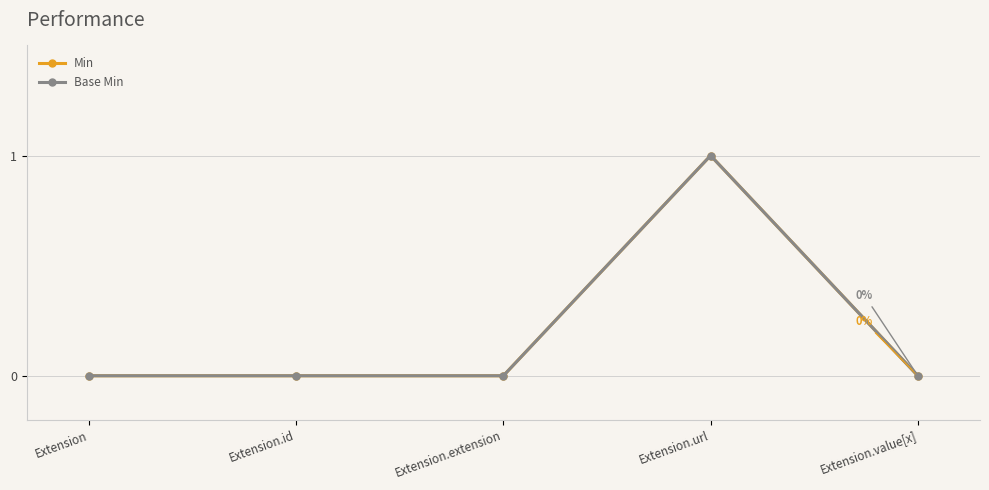

Does the chart have visible grid lines?

Yes